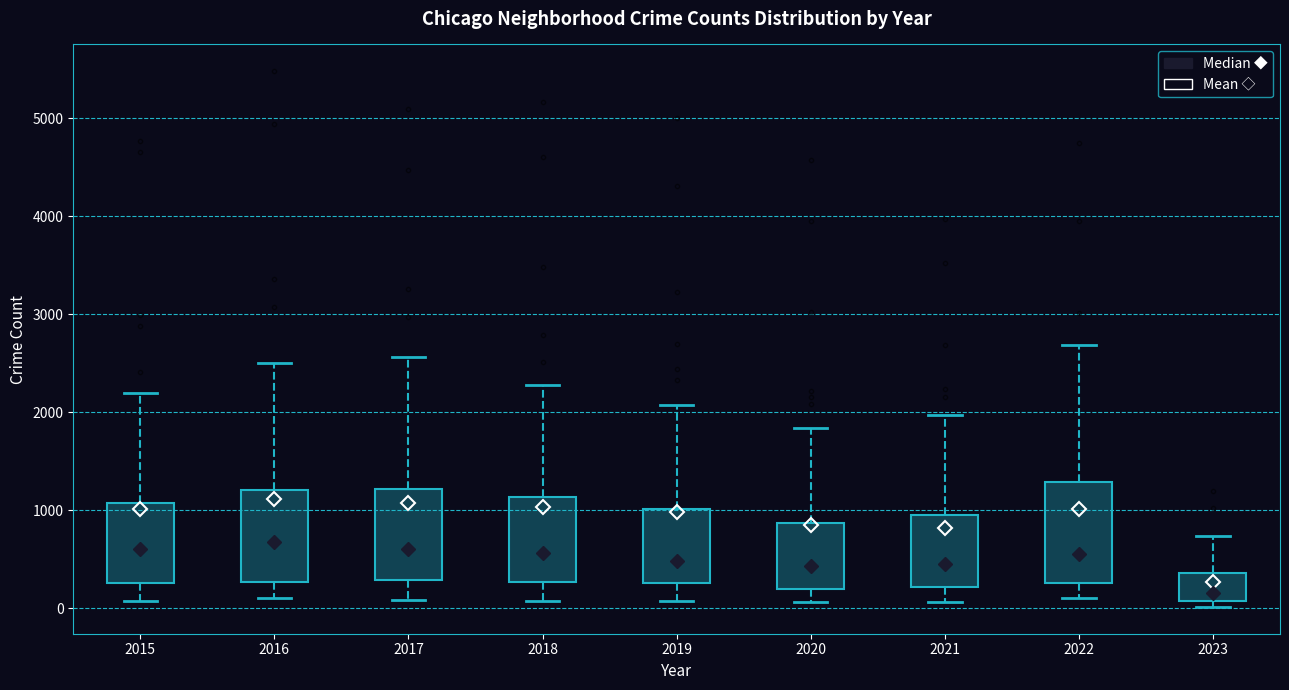

Reading left to right, transcribe this box plot: for each box, give where its median line is, the range the box spans, and where its two whiskers end, as read against the y-axis. The values are not printed on the chart, so give them approximately, as read against the axis.

2015: median 600, box 300 to 1100, whiskers 100 to 2200
2016: median 700, box 300 to 1200, whiskers 100 to 2500
2017: median 600, box 300 to 1200, whiskers 100 to 2600
2018: median 600, box 300 to 1100, whiskers 100 to 2300
2019: median 500, box 300 to 1000, whiskers 100 to 2100
2020: median 400, box 200 to 900, whiskers 100 to 1800
2021: median 500, box 200 to 1000, whiskers 100 to 2000
2022: median 600, box 300 to 1300, whiskers 100 to 2700
2023: median 200, box 100 to 400, whiskers 0 to 700